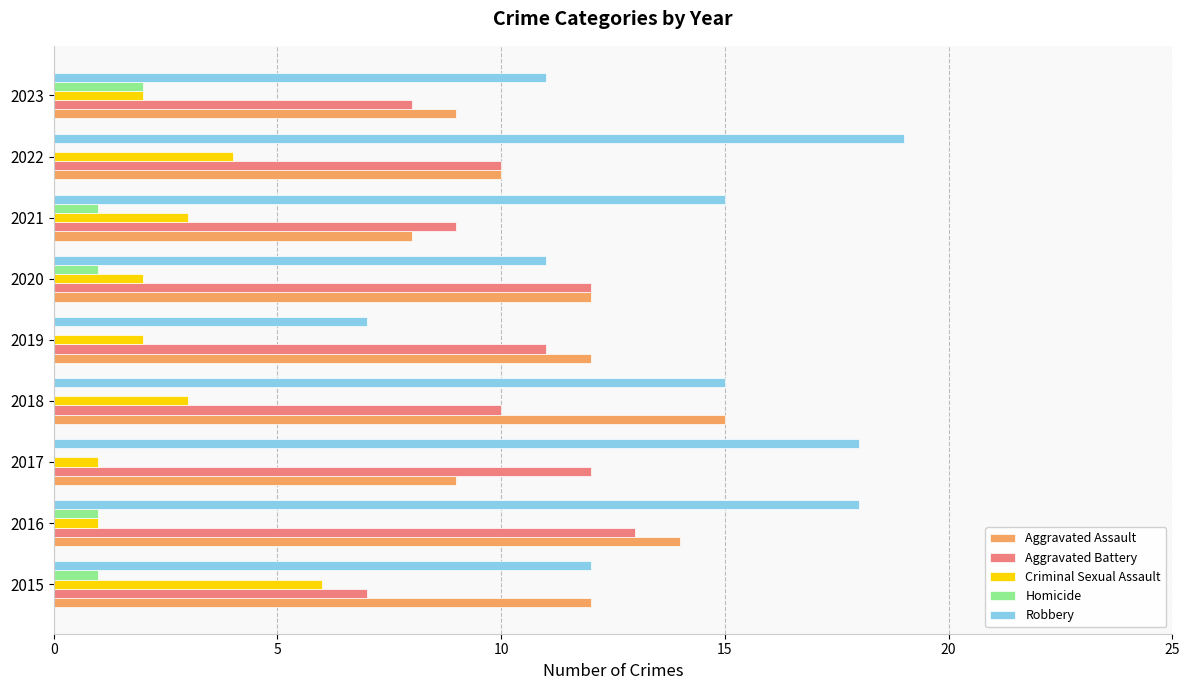

What is the sum of the Criminal Sexual Assault values at 2022 and 2015?

10